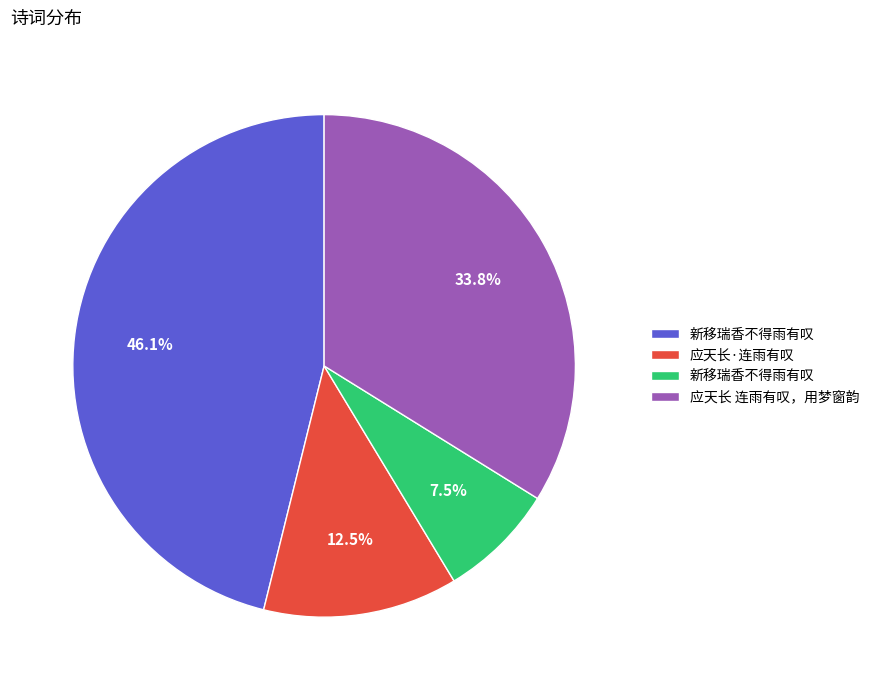

Is there any slice that represents more than half of the pie?

No